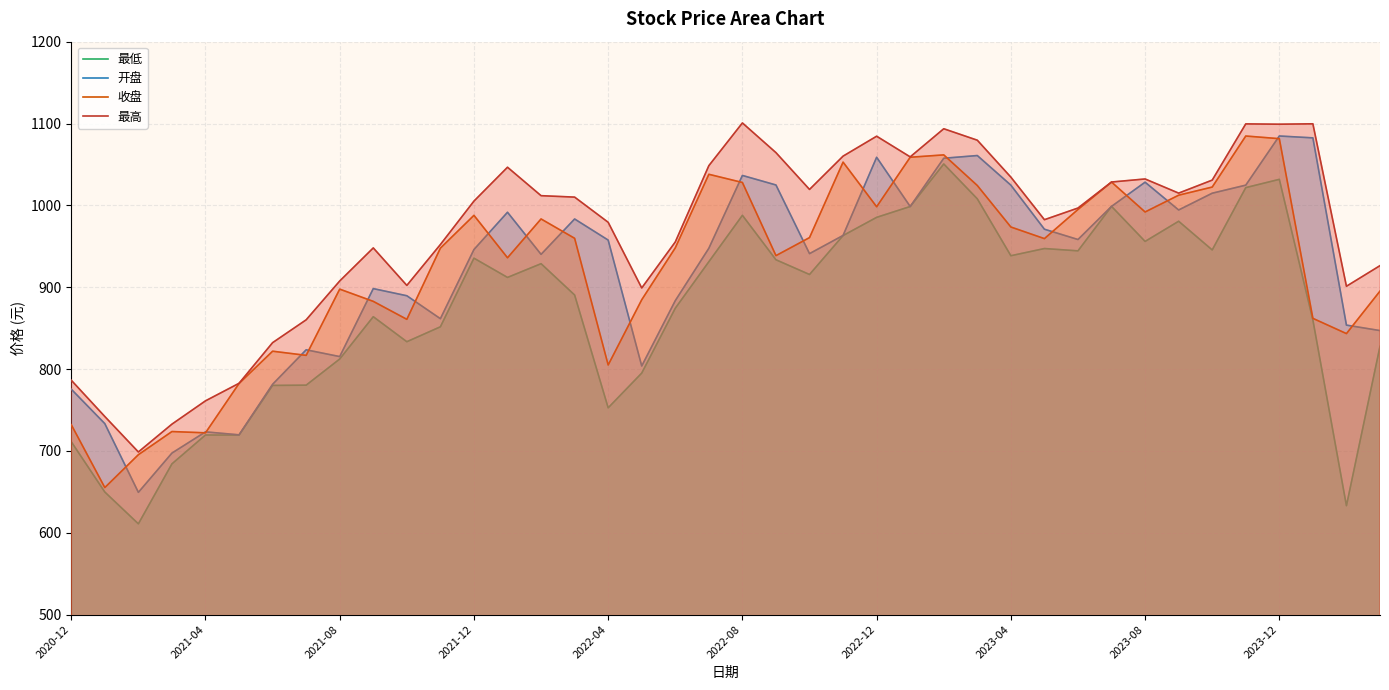

Which series has the largest total across all categories?

最高